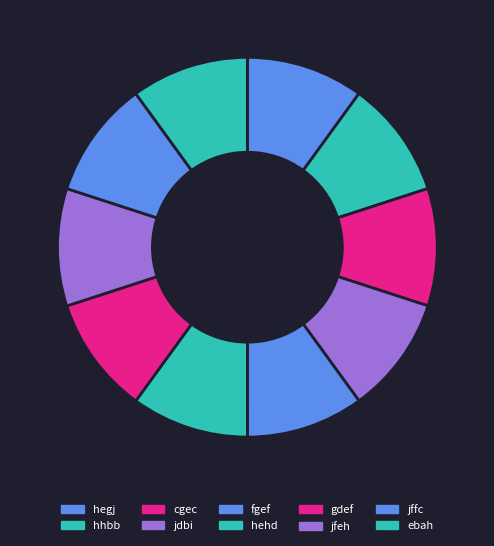

The hehd slice represents 10% of the pie. True or false?

True